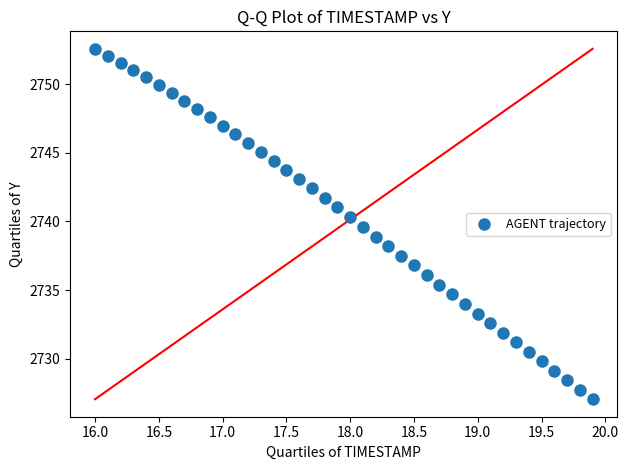

What is the range of Y values (max minus min)?

25.5